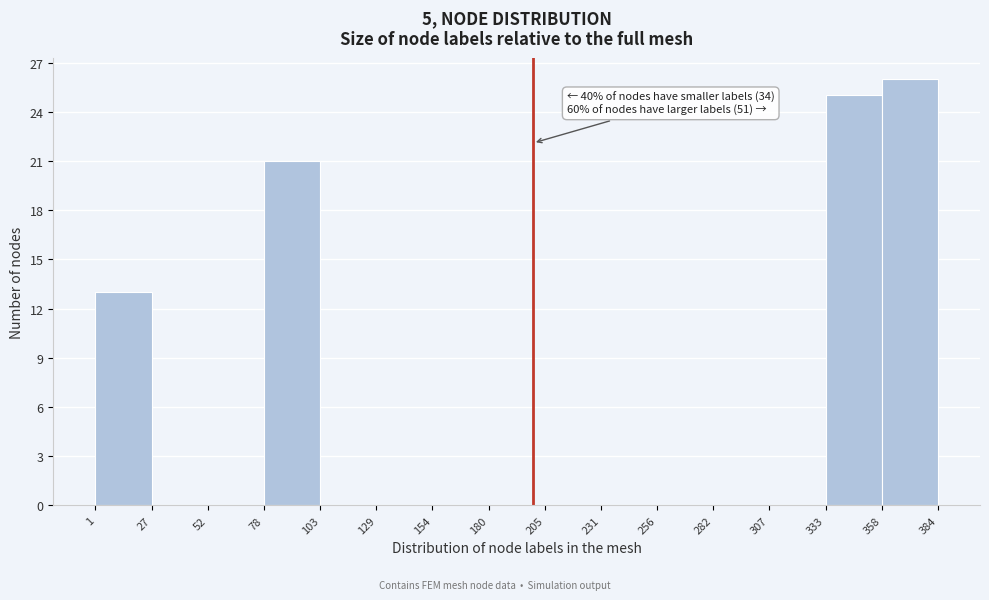

Which range on the x-axis has the tallest bar?

358 to 384